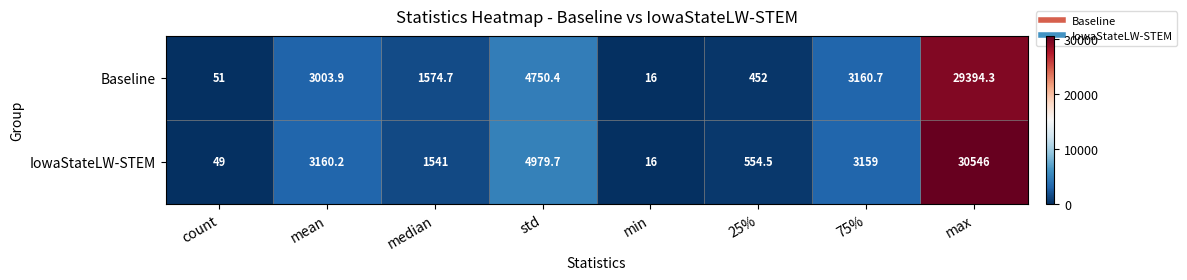

Is it true that Baseline equals 3003.9 at mean?

True